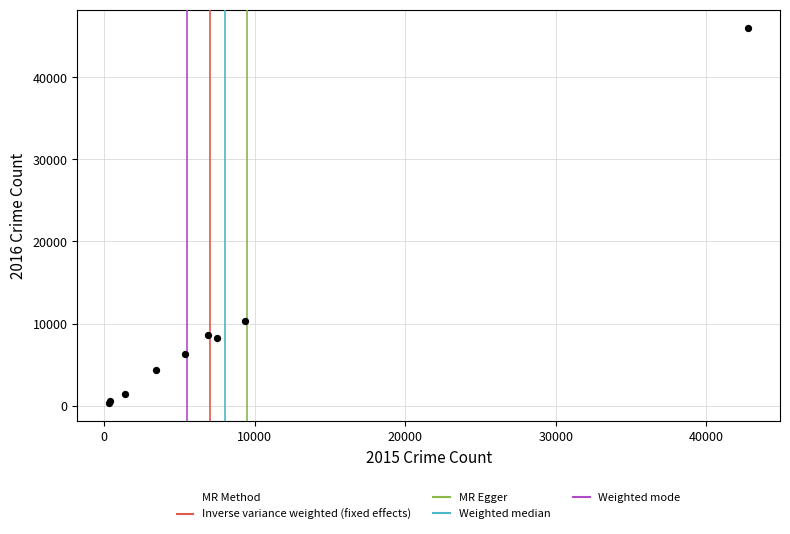

What Y value in the scatter plot is closest to 23167?

10345